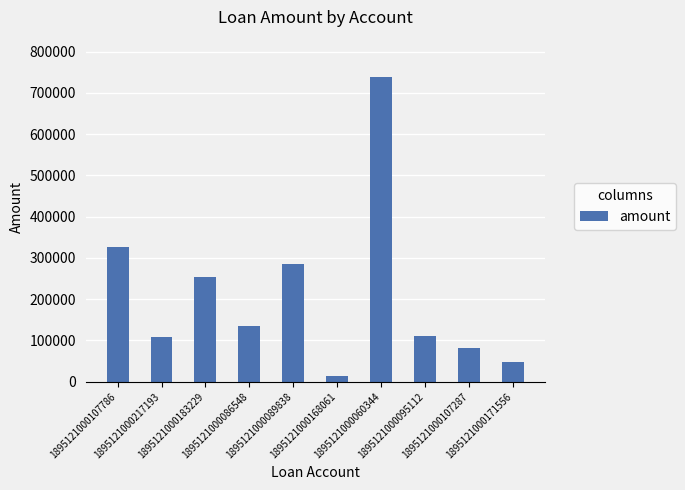

Reading right to left, list all the values displayed in this chart.

1895121000171556=47971	1895121000107287=81638	1895121000095112=110925	1895121000060344=738552	1895121000168061=12905	1895121000089838=285028	1895121000086548=135849	1895121000183229=253708	1895121000217193=107388	1895121000107786=327143